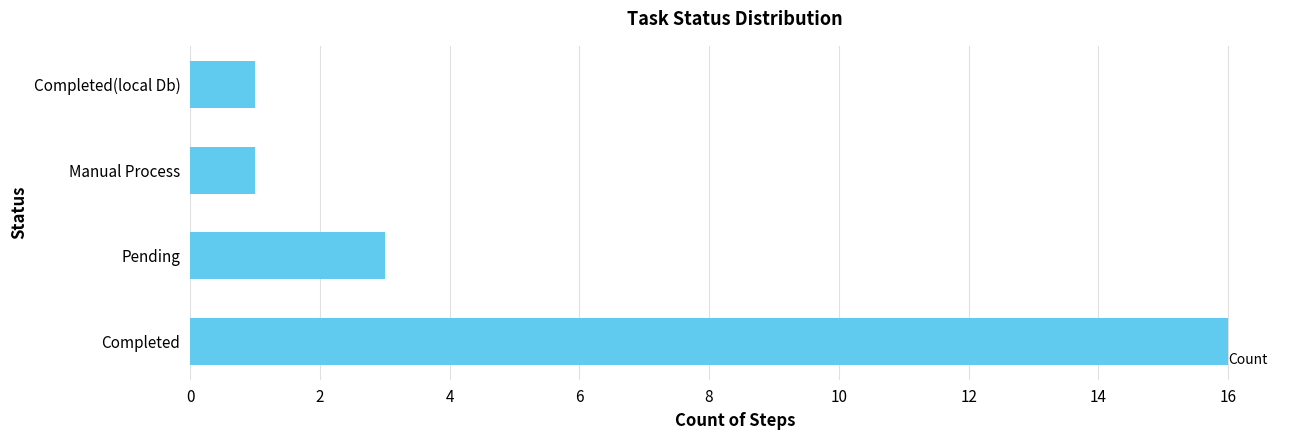

Reading top to bottom, extract all data points from this chart.

1	1	3	16